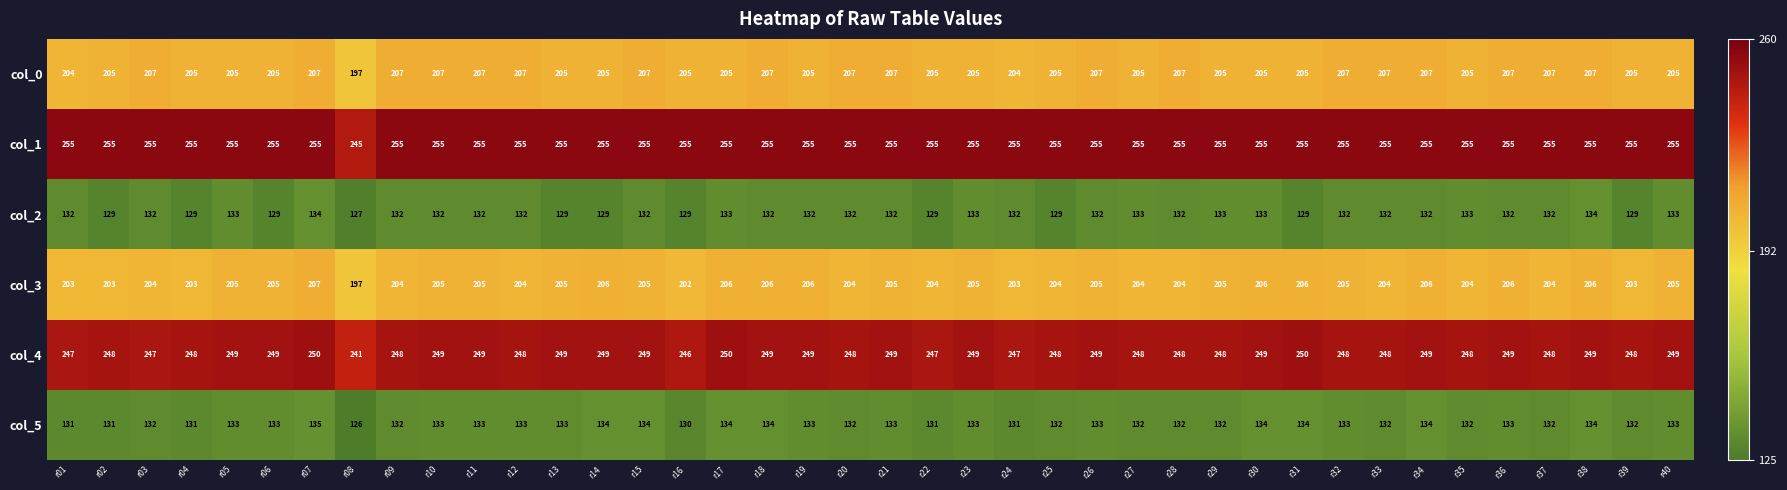

What is the average value of the col_4 series?

248